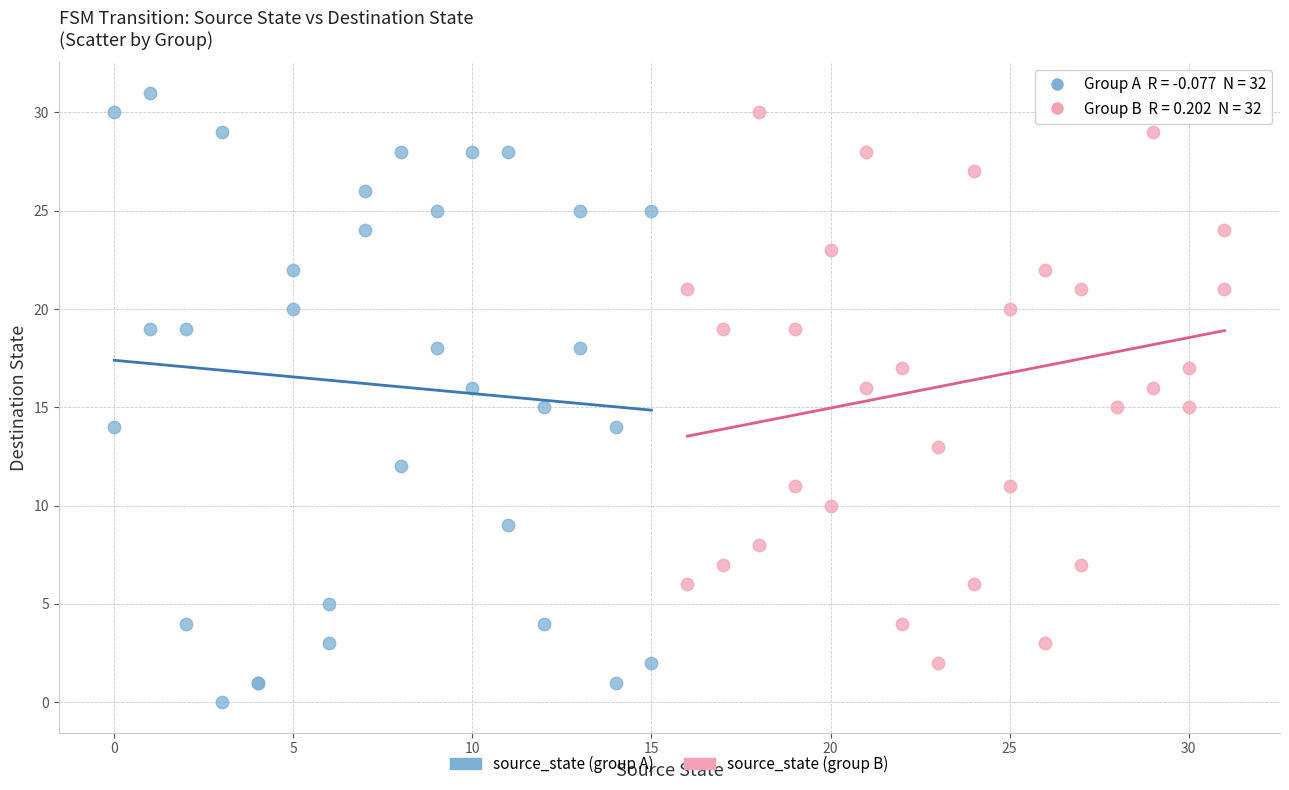

Which series has the widest spread of Y values?

source_state (group A)